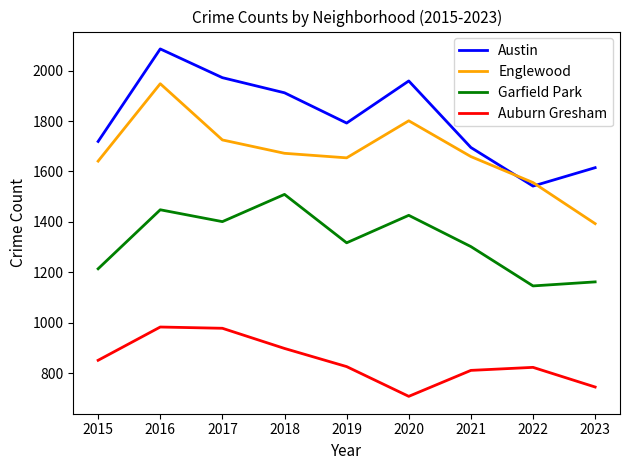

What value does the Garfield Park series have at 2020, to the nearest 10?

1430